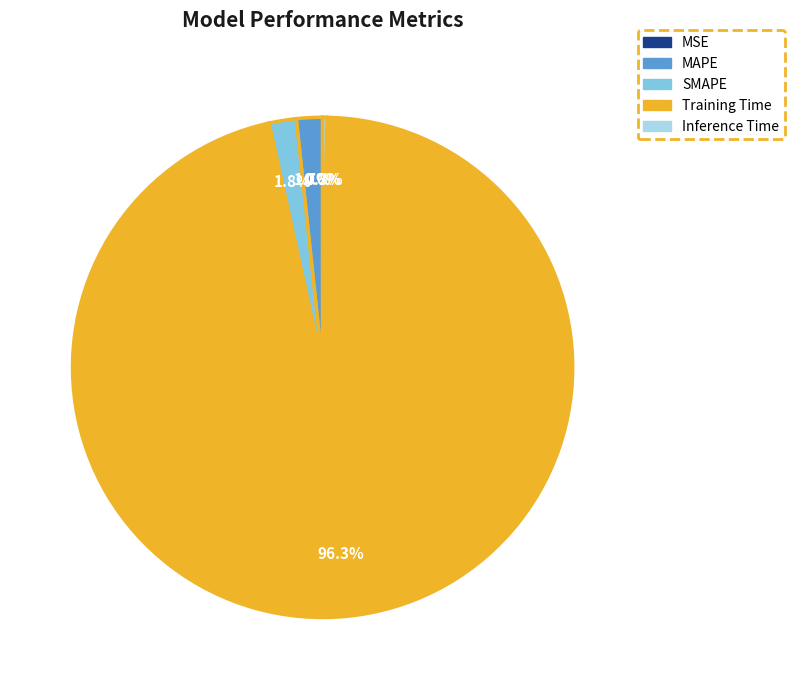

To the nearest percent, what is the difference between the largest and smallest slice percentages?

96%